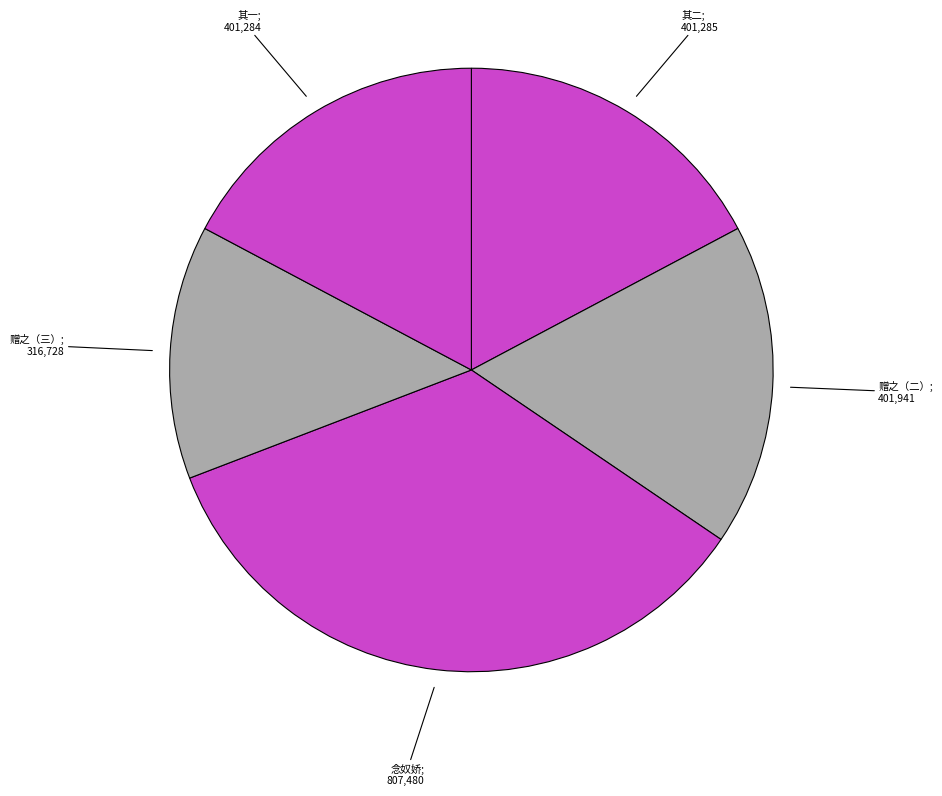

To the nearest percent, what is the average slice percentage?

20%